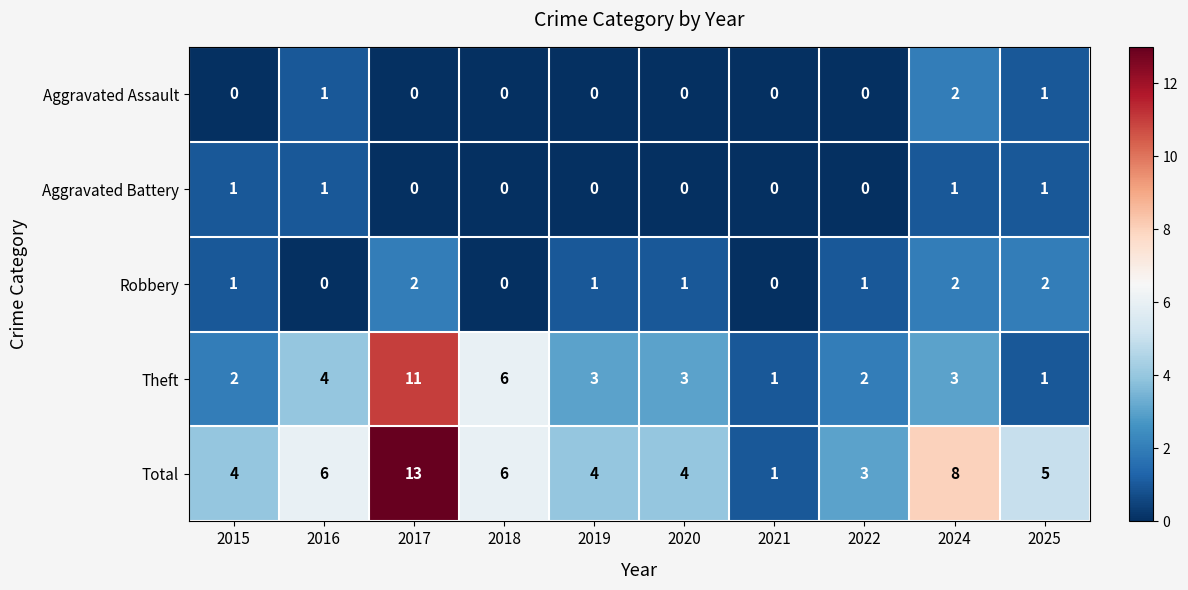

Which series has the widest spread of values?

Total